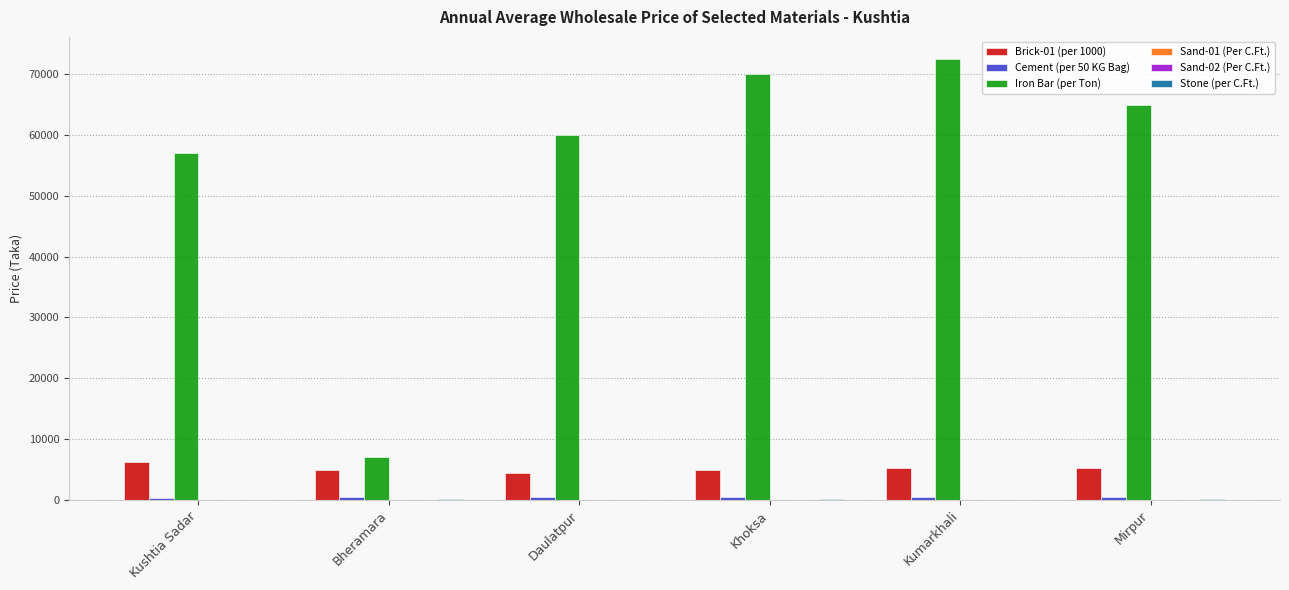

Where is Iron Bar (per Ton) nearest to the value 39750?

Kushtia Sadar